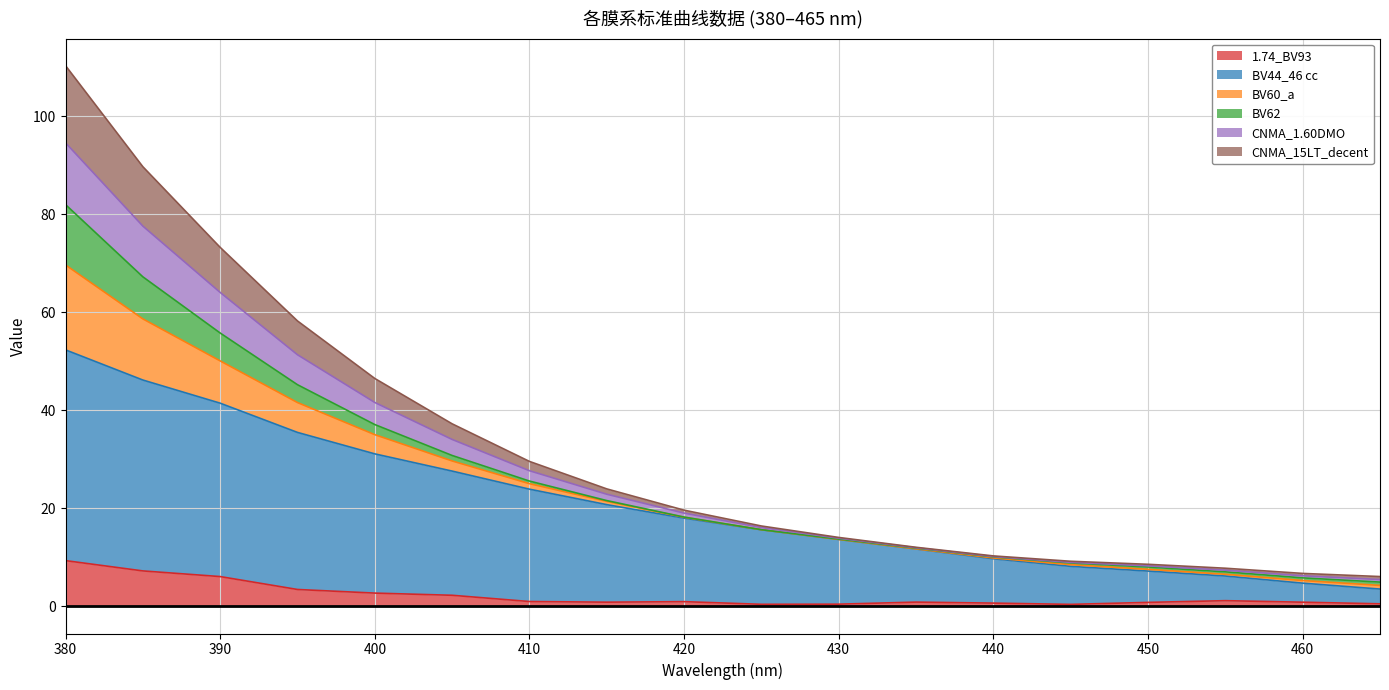

What is the highest value of the 1.74_BV93 series?

9.4